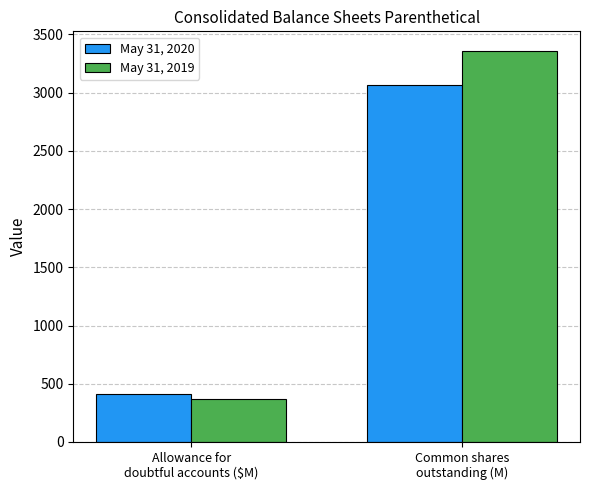

Reading left to right, list all the values displayed in this chart.

May 31, 2020: 409	3067
May 31, 2019: 371	3359